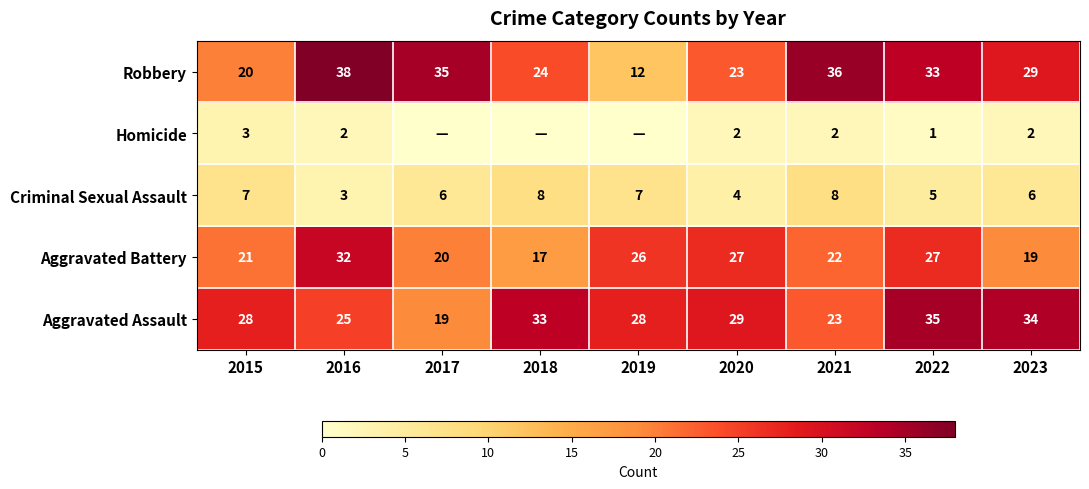

What is the sum of all Criminal Sexual Assault values?

54